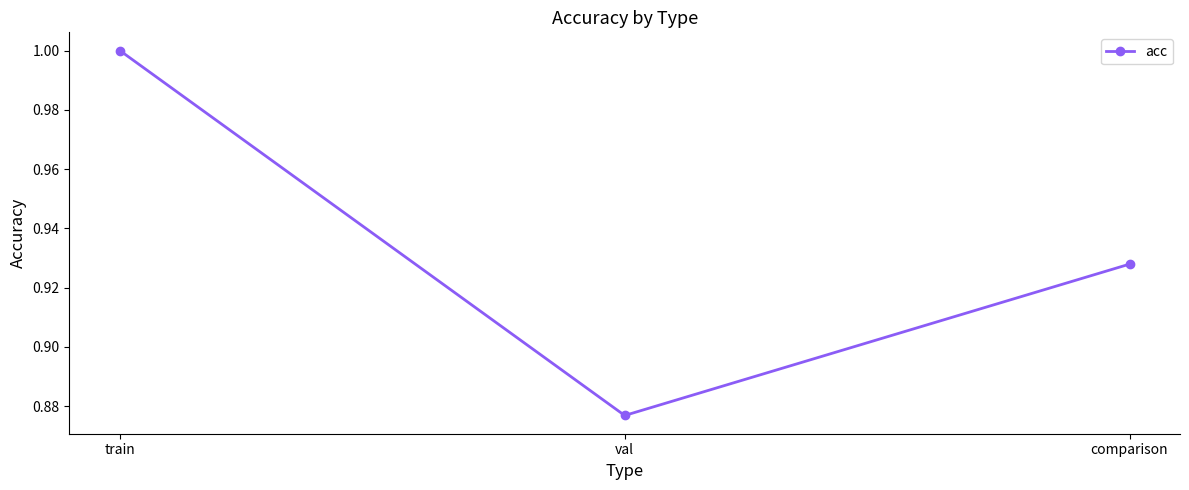

Count the number of categories in the chart.

3